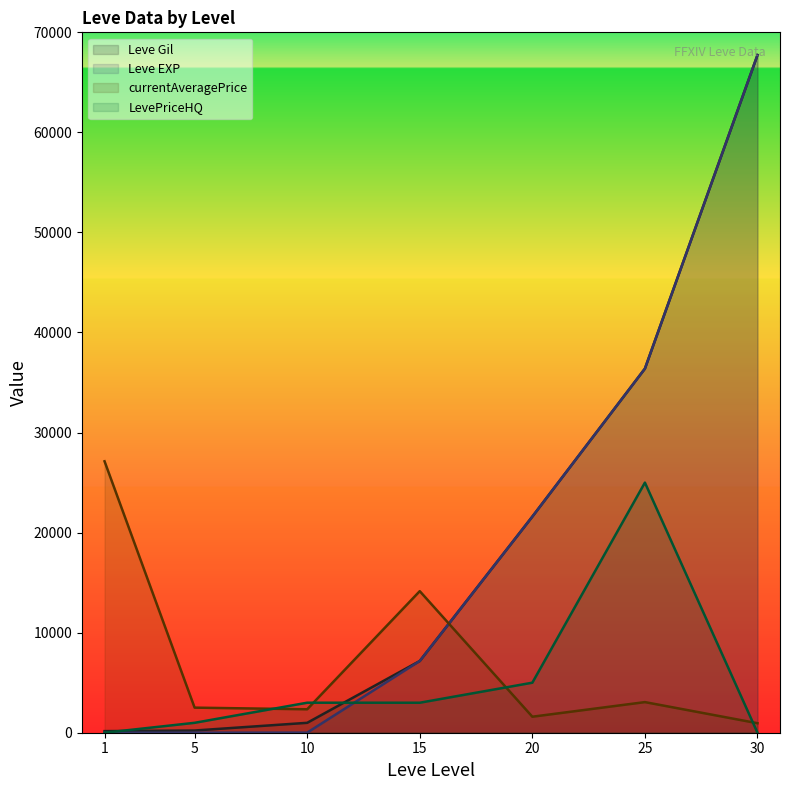

How many data points in currentAveragePrice are less than 2507?

3